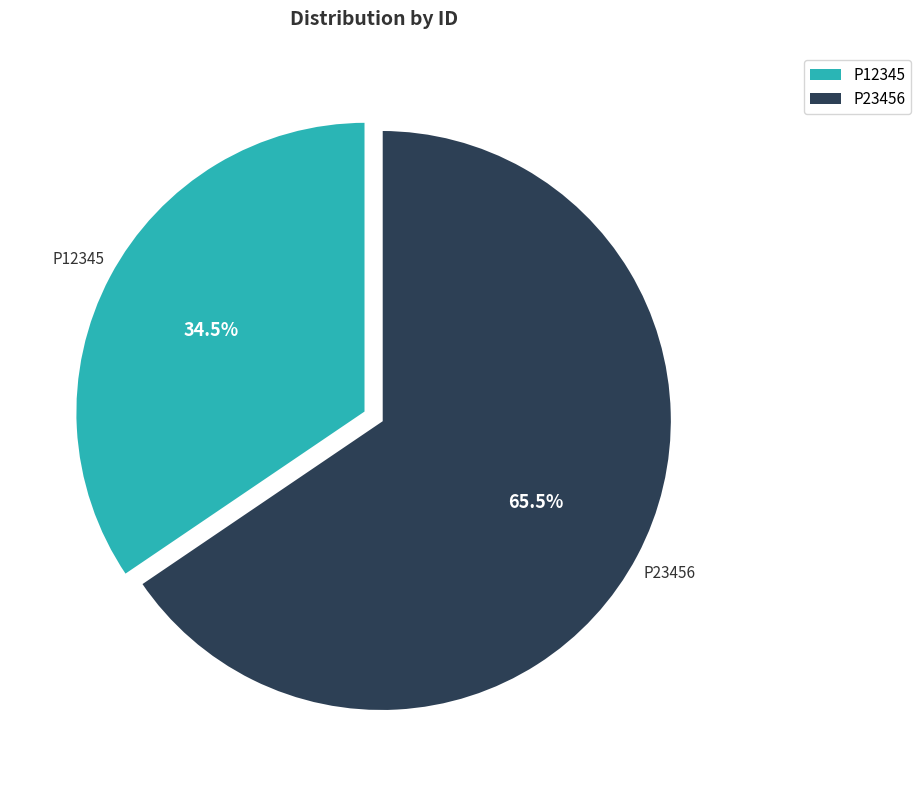

How many segments does this pie chart have?

2